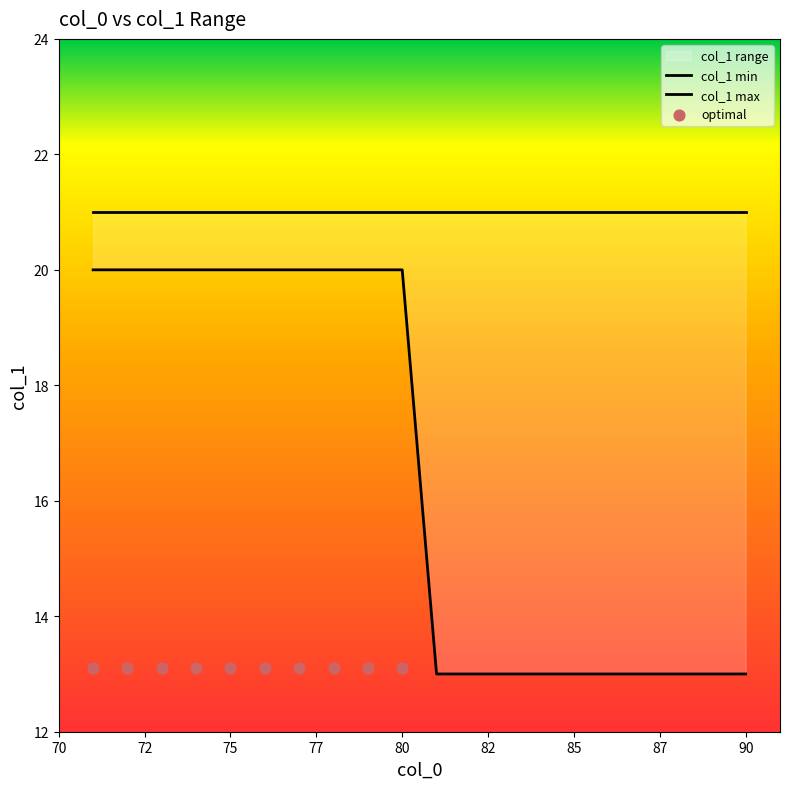

Which has a higher value, 89 or 87?

89